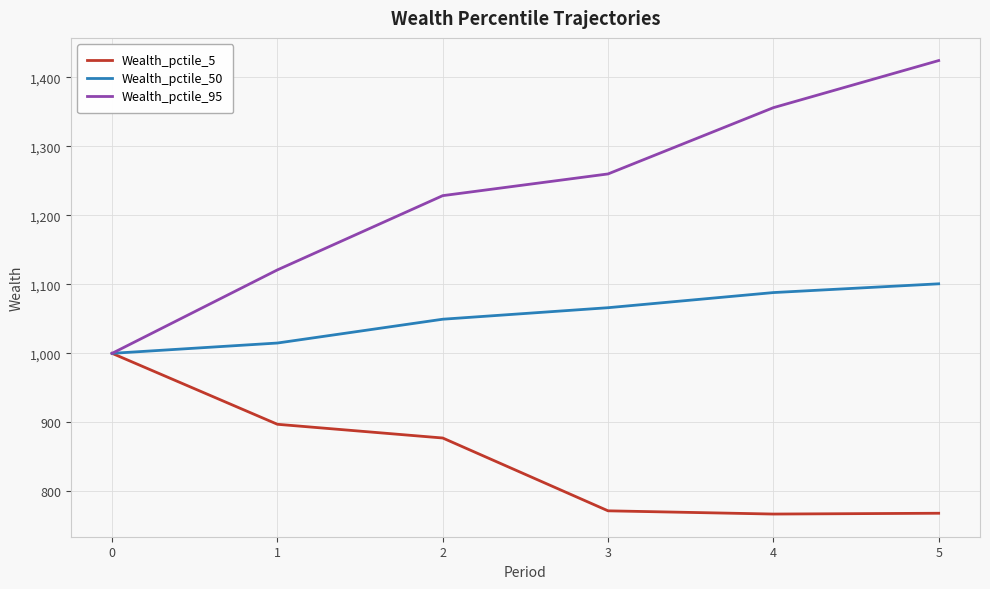

Which series has the largest total across all categories?

Wealth_pctile_95